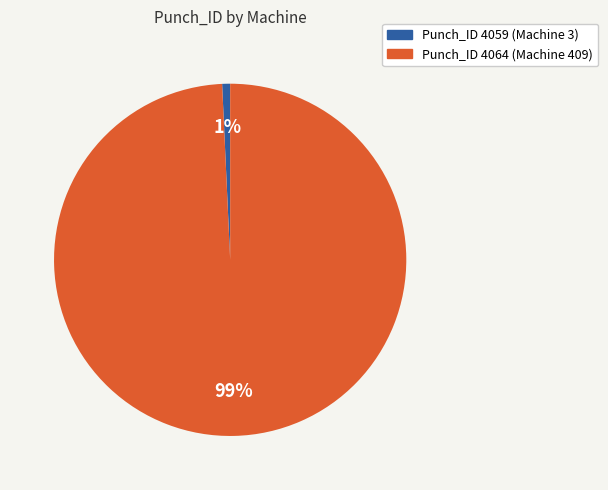

To the nearest percent, what is the average slice percentage?

50%